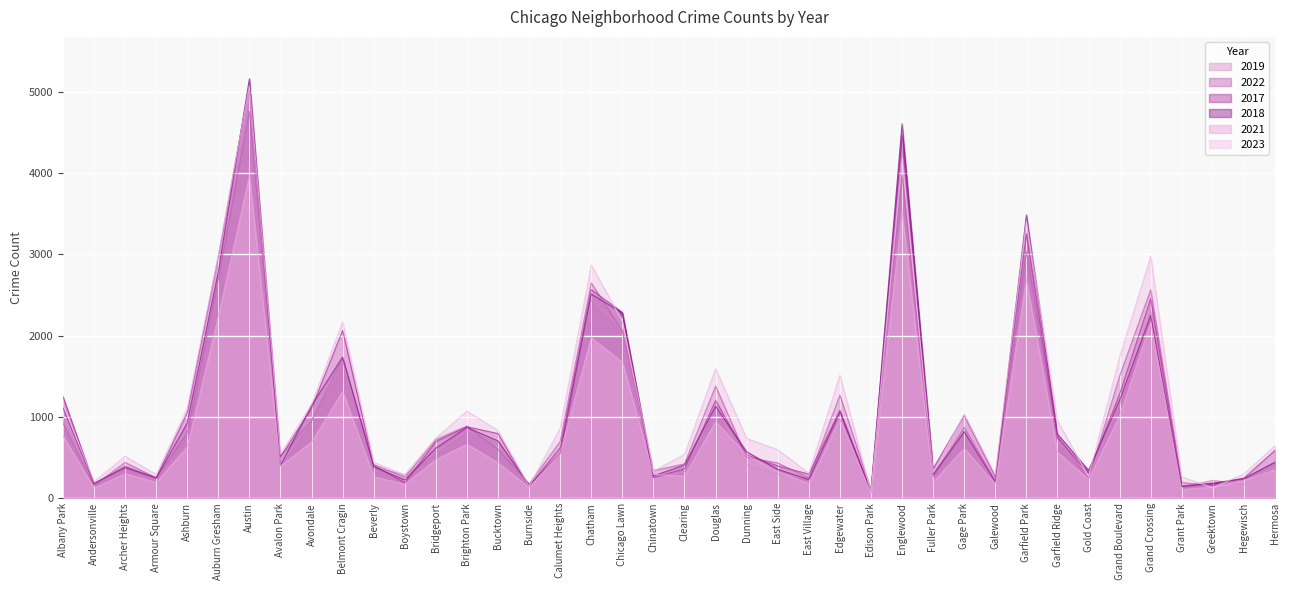

What position from the right is Grand Boulevard?

6